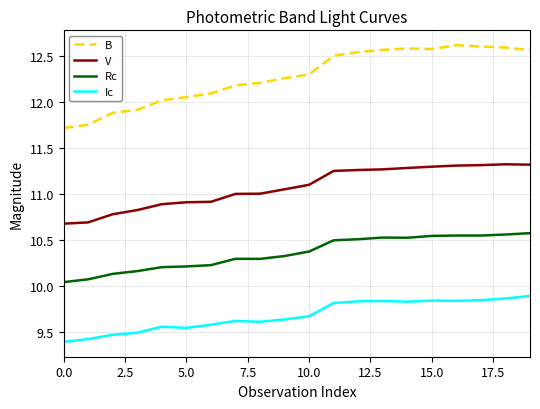

Which series has the widest spread of values?

B